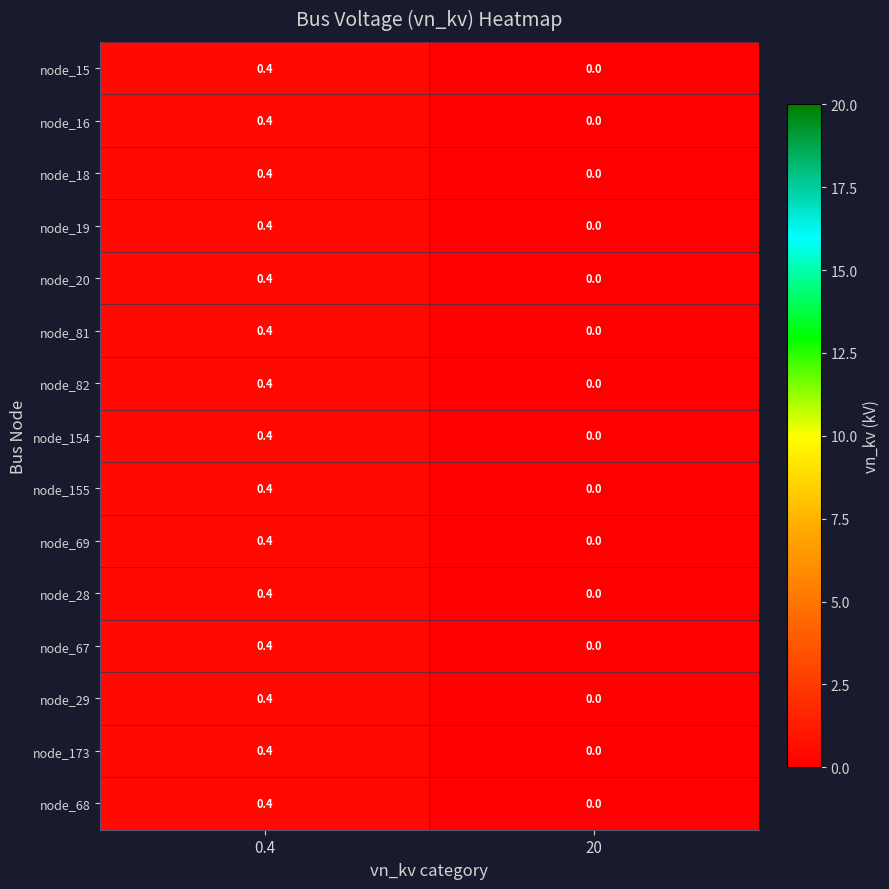

Where is node_155 nearest to the value 0?

20